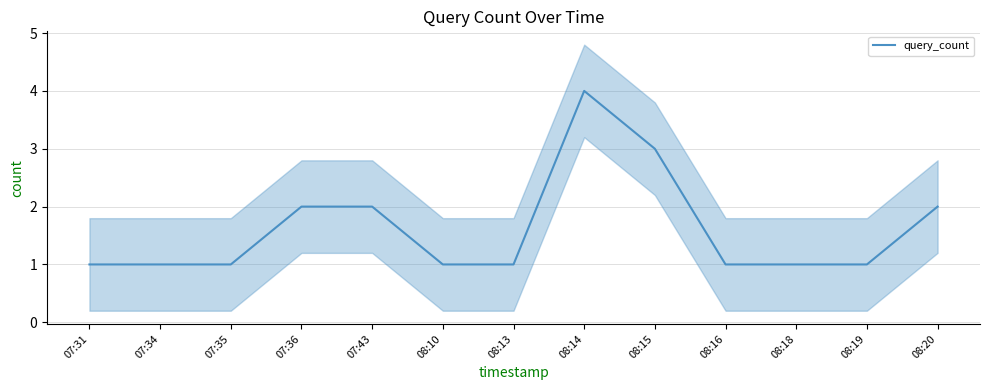

Reading left to right, list all the values displayed in this chart.

07:31=1	07:34=1	07:35=1	07:36=2	07:43=2	08:10=1	08:13=1	08:14=4	08:15=3	08:16=1	08:18=1	08:19=1	08:20=2